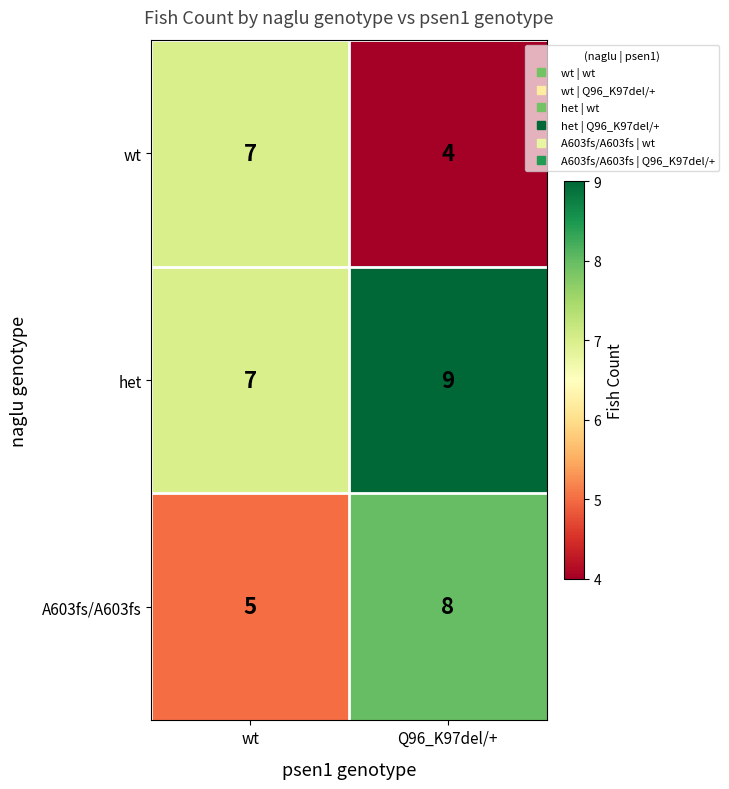

Reading left to right, what are all the values shown in this chart?

wt: wt=7	Q96_K97del/+=4
het: wt=7	Q96_K97del/+=9
A603fs/A603fs: wt=5	Q96_K97del/+=8